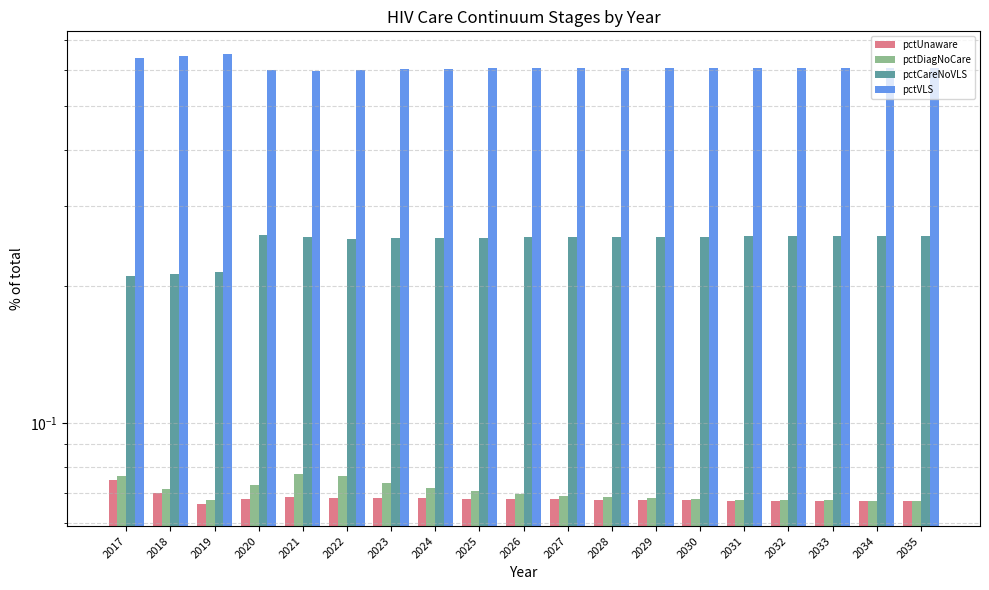

Which category has the highest value in the pctDiagNoCare series?

2021